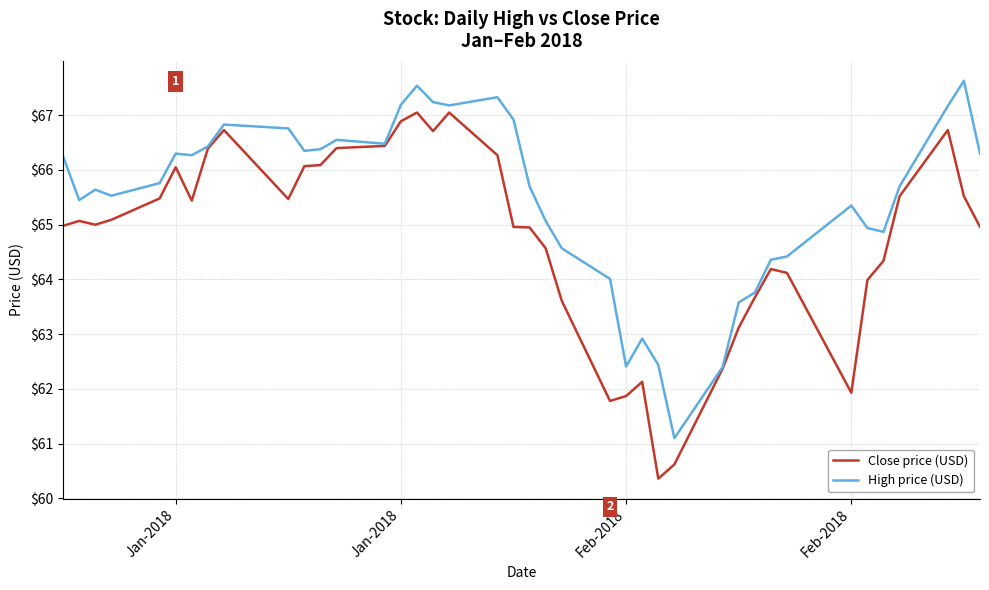

What is the minimum value for High price (USD)?

61.1